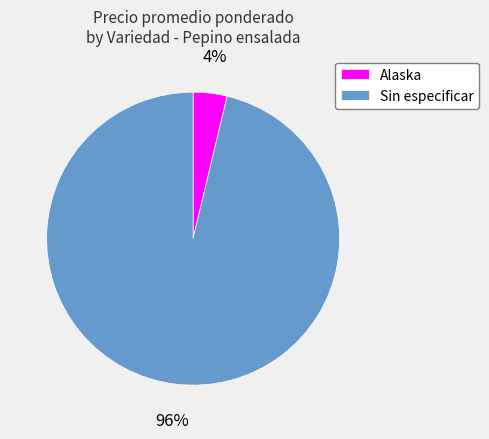

To the nearest percent, what portion does Sin especificar represent?

96%